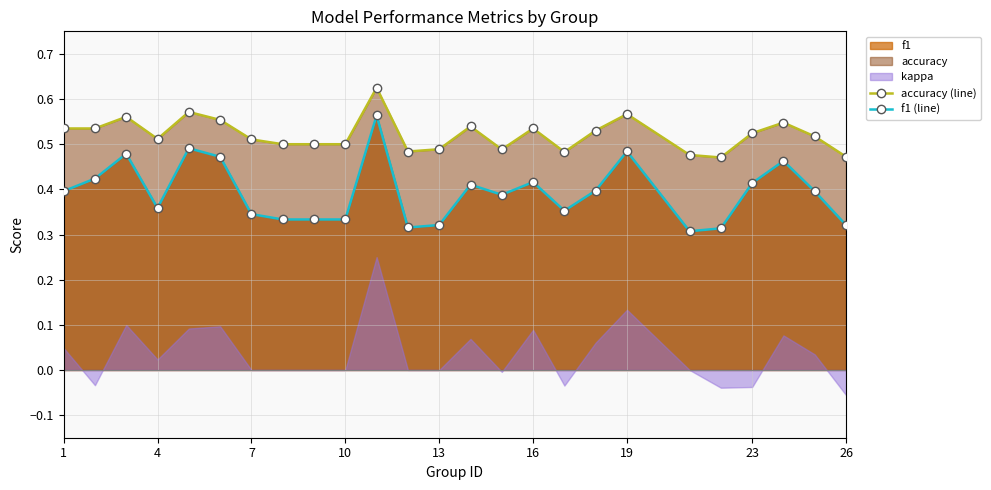

Which series has the largest total across all categories?

accuracy (line)